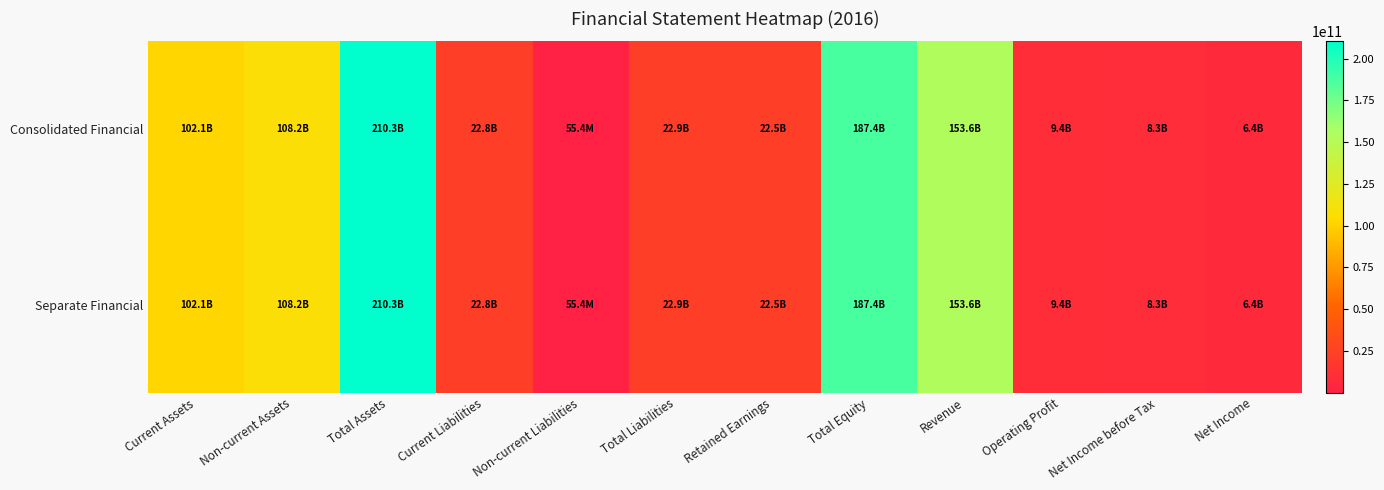

At how many categories does at least one series exceed 128091011320?

3